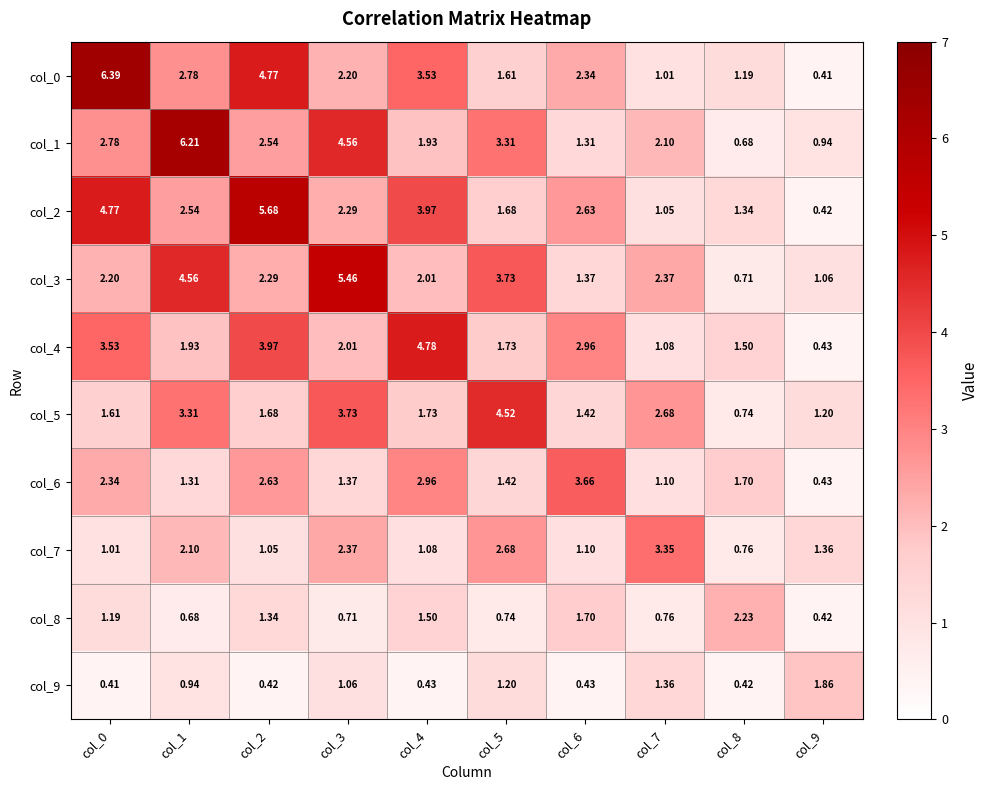

Is the value of col_1 at col_7 greater than the value of col_5 at col_7?

No